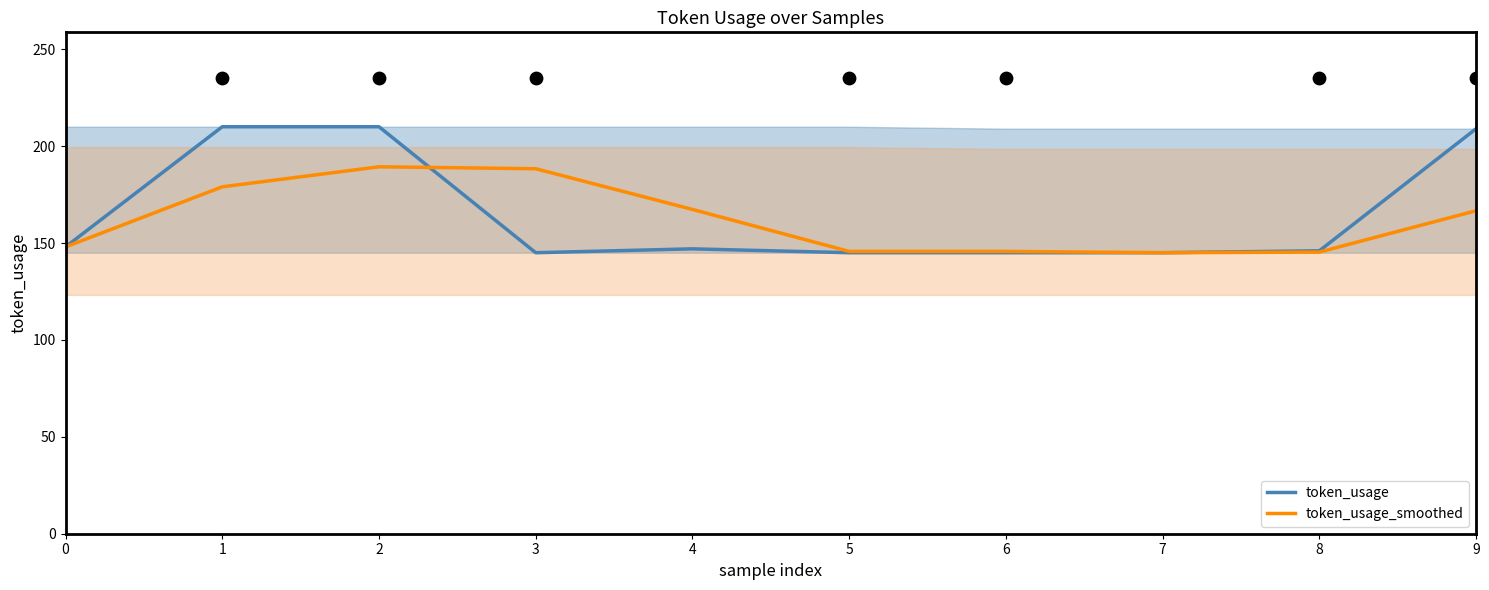

Which series reaches the minimum Y coordinate?

token_usage